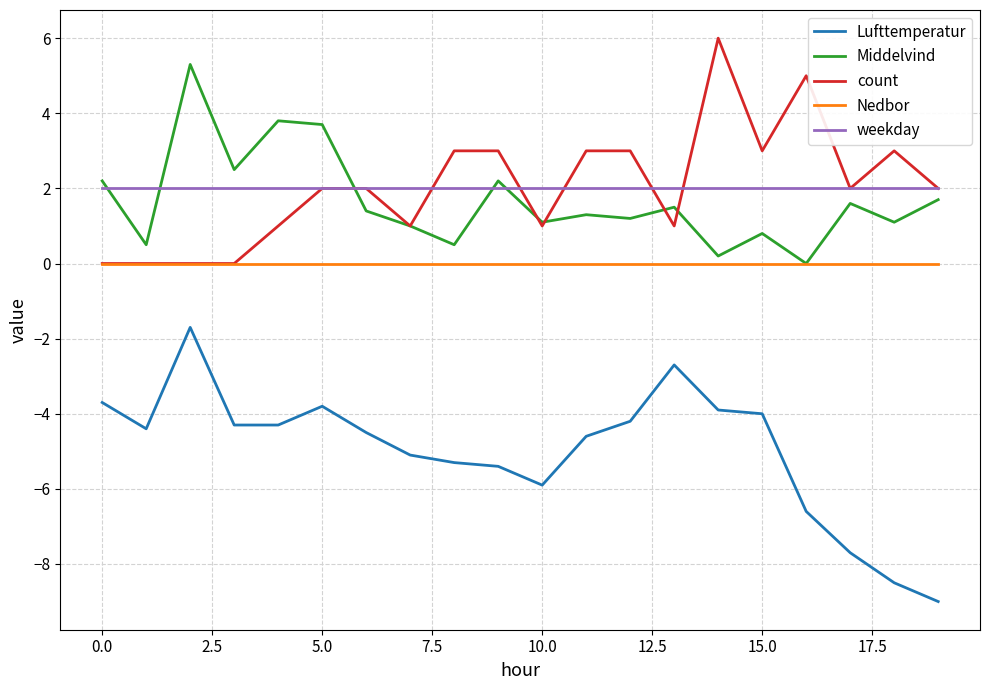

Which series has the widest spread of values?

Lufttemperatur